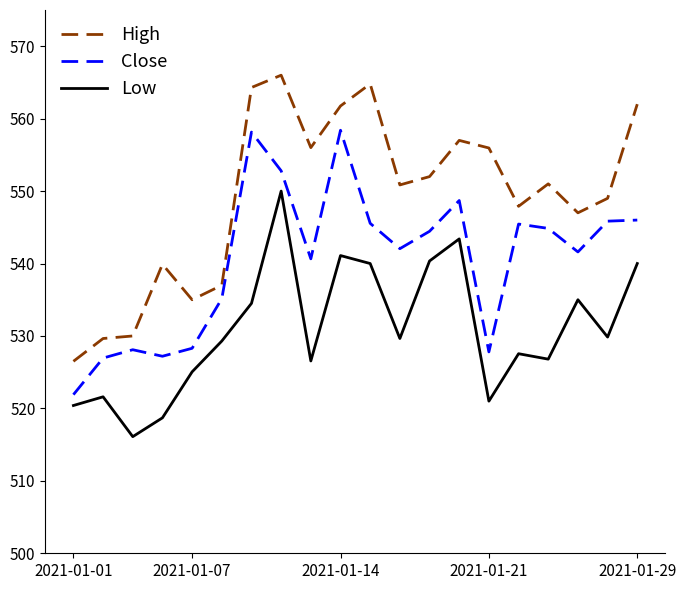

What is the difference between the maximum and minimum values in the Low series?

33.9